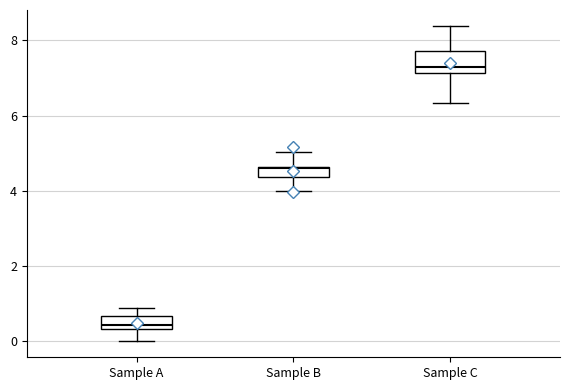

Where is the lower edge of the box for Sample A on the y-axis? The values are not printed on the chart, so give them approximately, as read against the axis.

0.4